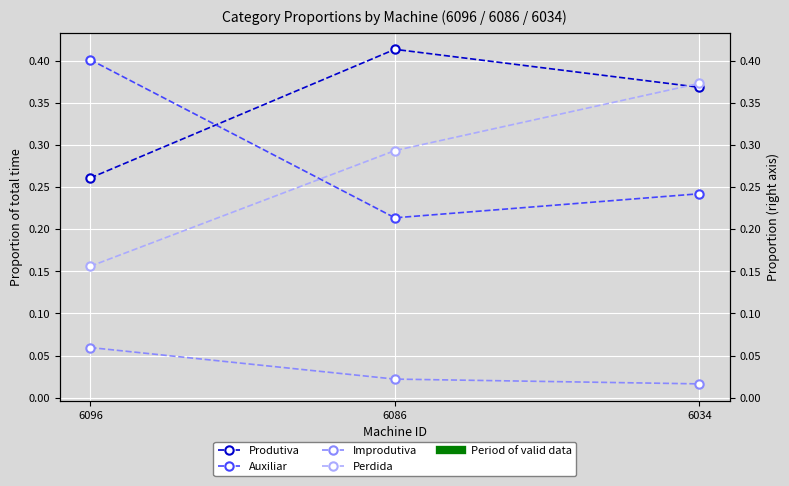

What is the sum of the Produtiva values at 6096 and 6034?

0.6